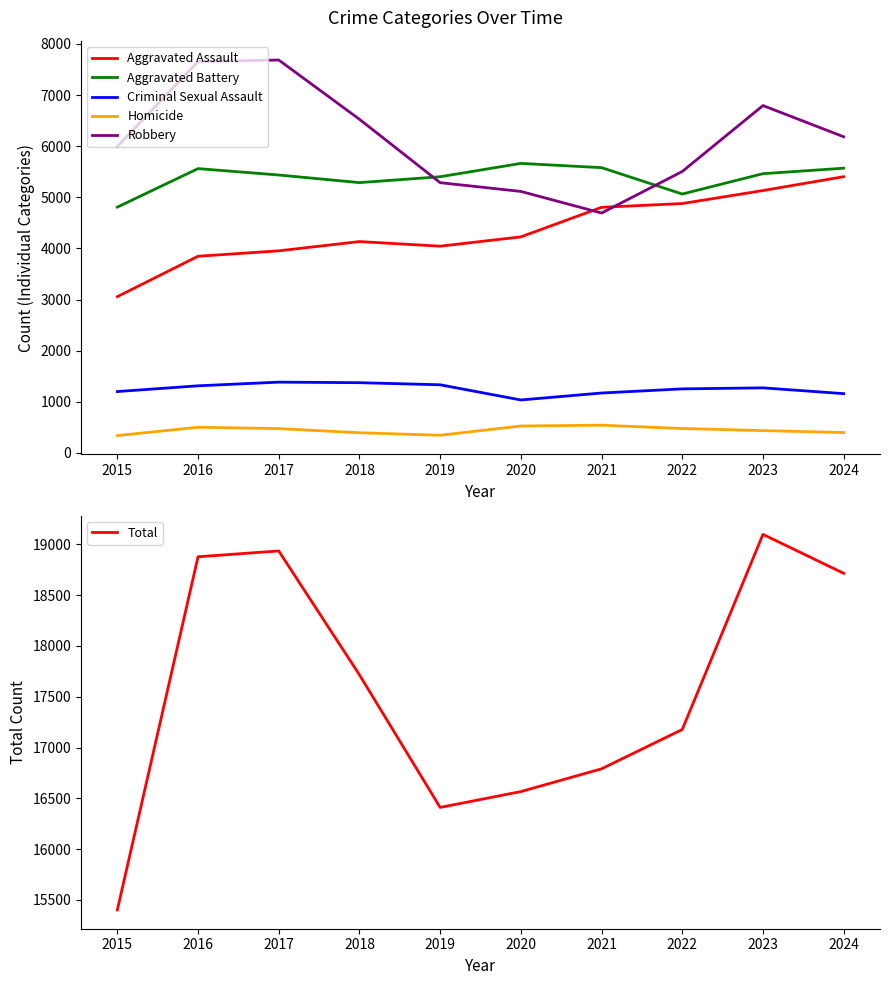

What is the value of the Aggravated Battery point at the 9th from the left?

5462